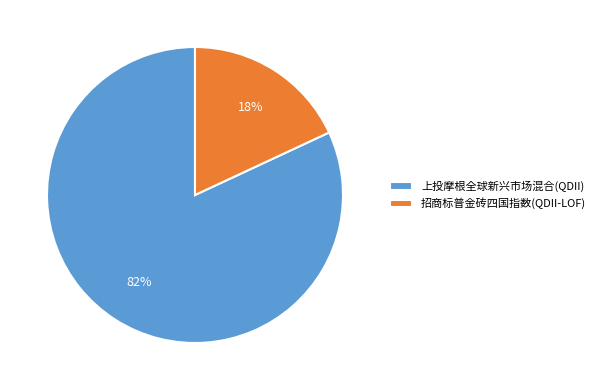

Which slice is the smallest?

招商标普金砖四国指数(QDII-LOF)